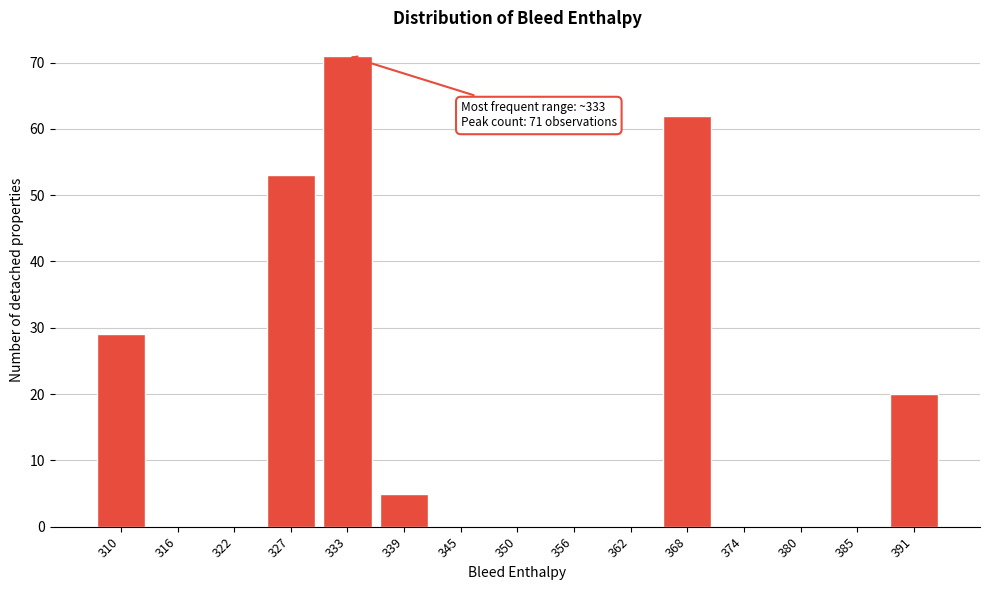

Reading right to left, extract all data points from this chart.

391=20	385=0	380=0	374=0	368=62	362=0	356=0	350=0	345=0	339=5	333=71	327=53	322=0	316=0	310=29